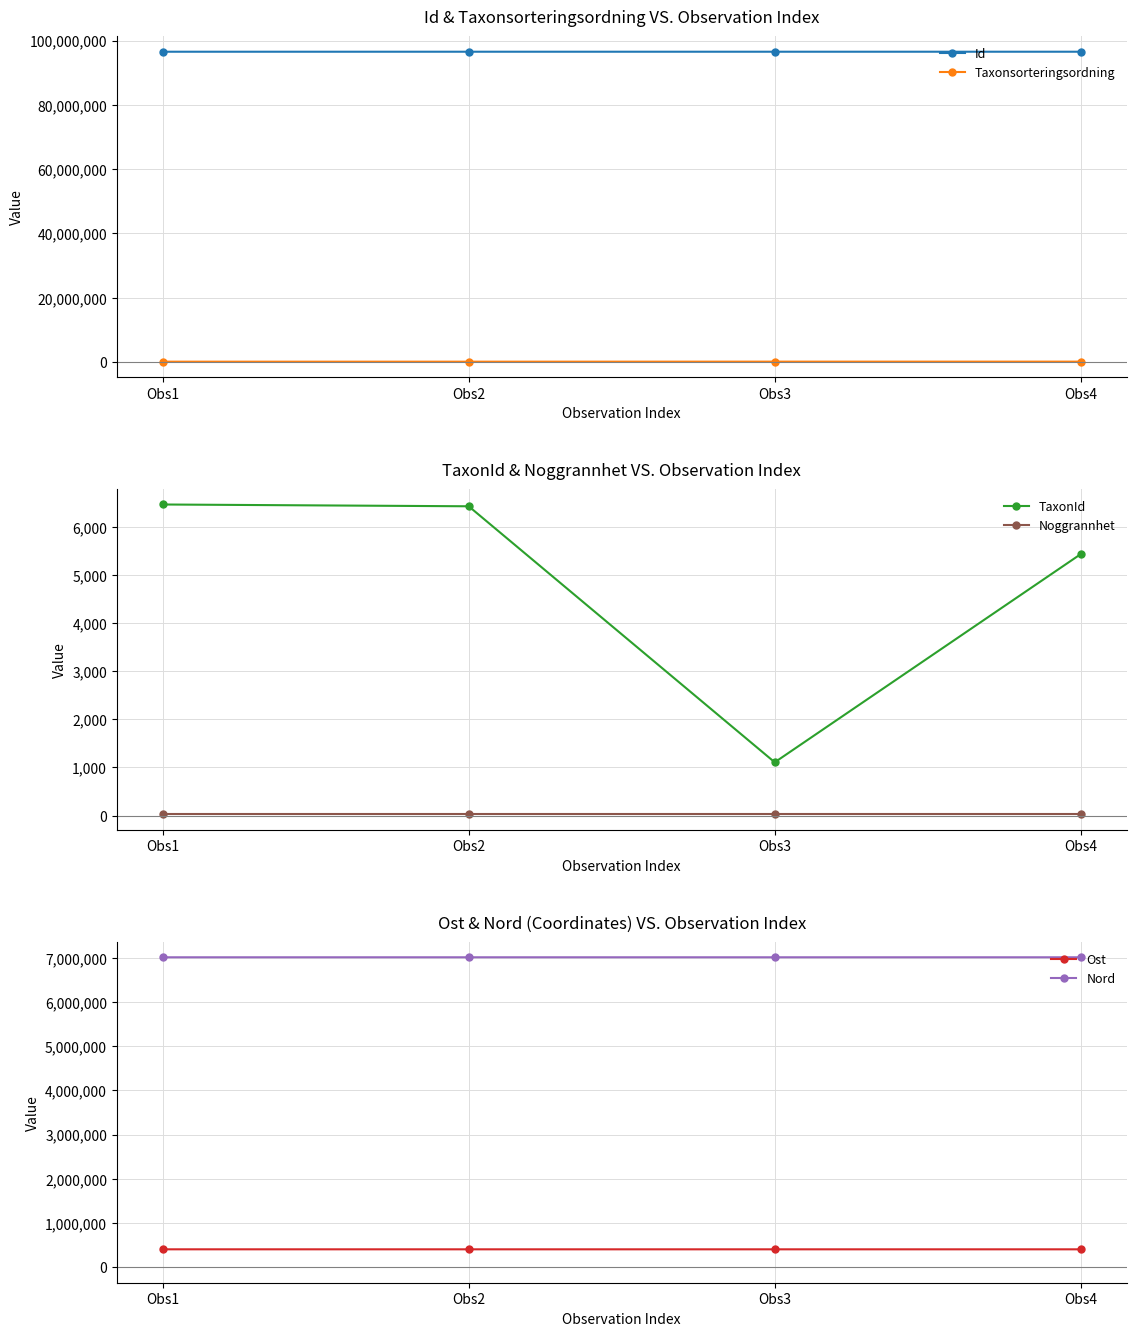

Which category has the lowest value in the Ost series?

Obs2